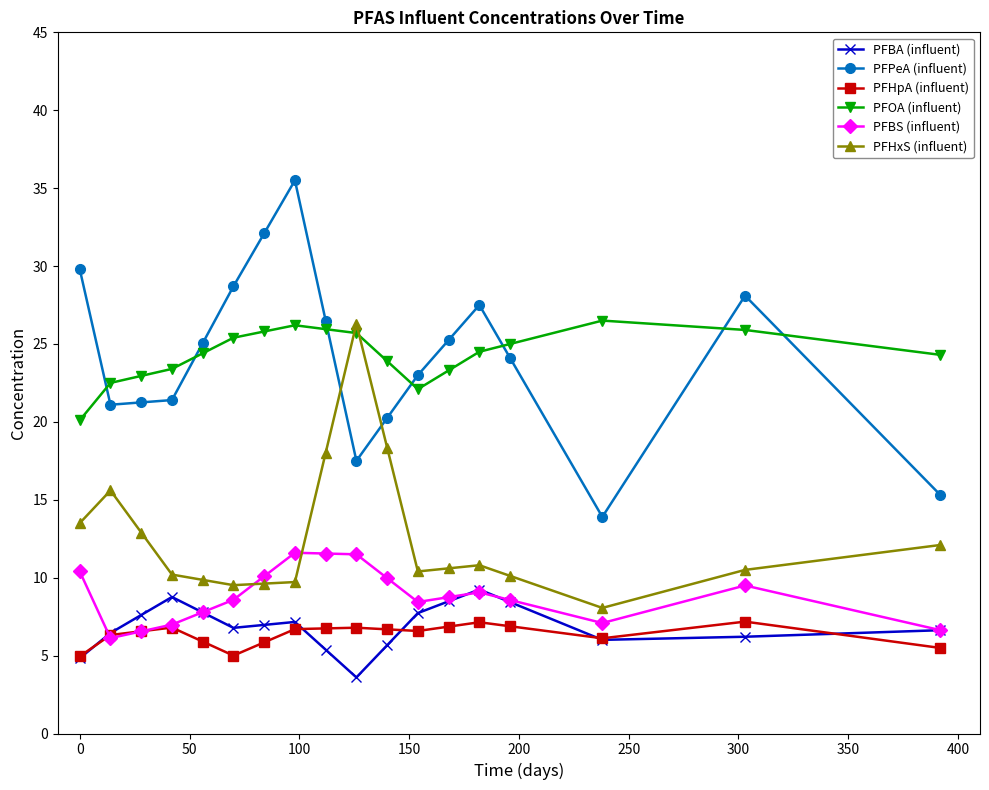

True or false: PFOA (influent) has more than 0 points higher than both neighbors.

True